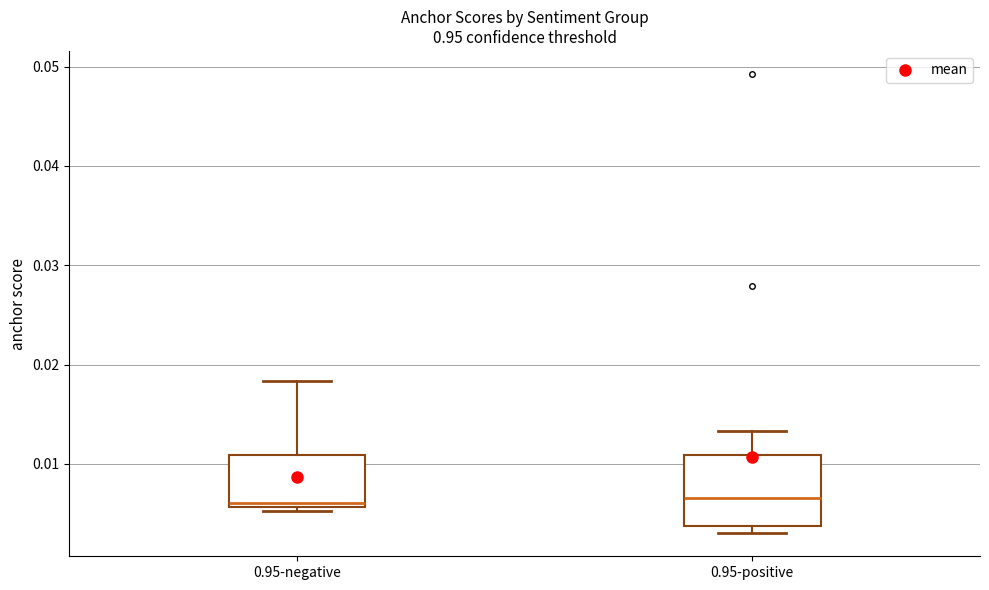

Where is the upper edge of the box for 0.95-negative on the y-axis? The values are not printed on the chart, so give them approximately, as read against the axis.

0.011